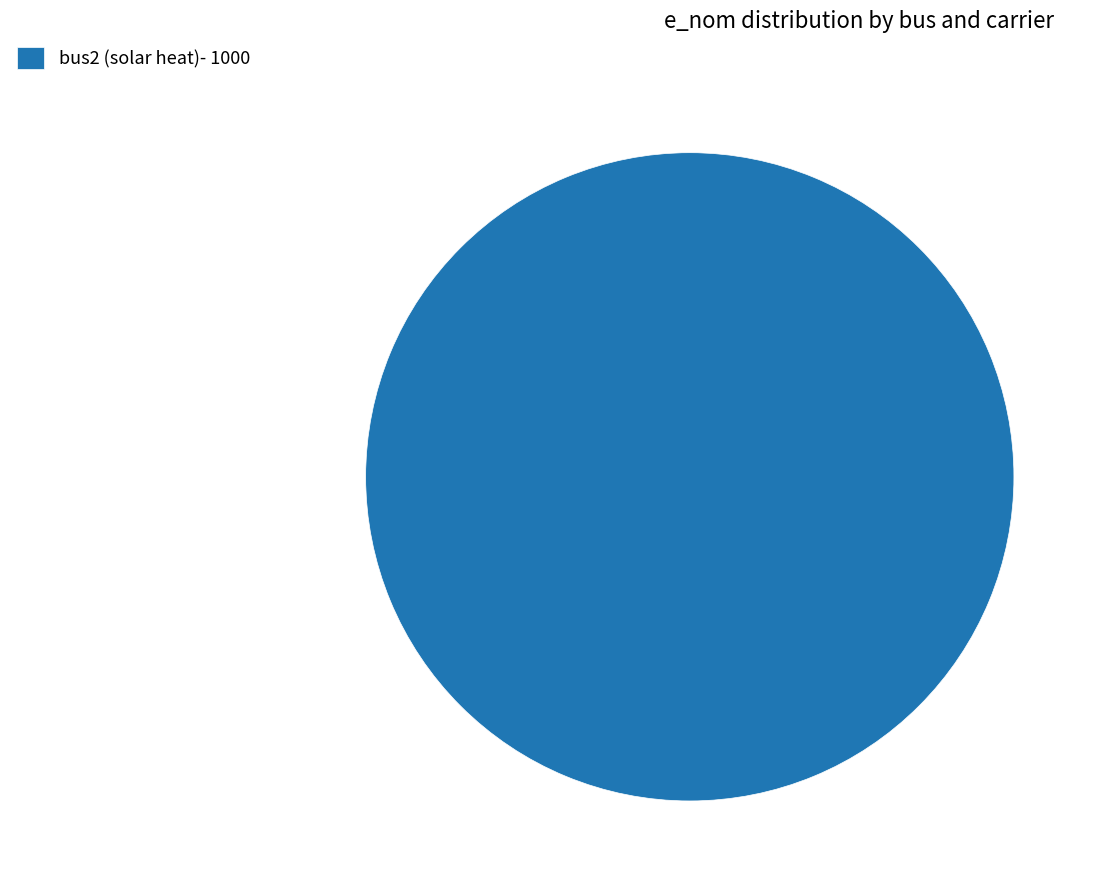

What is the majority slice?

bus2 (solar heat)- 1000